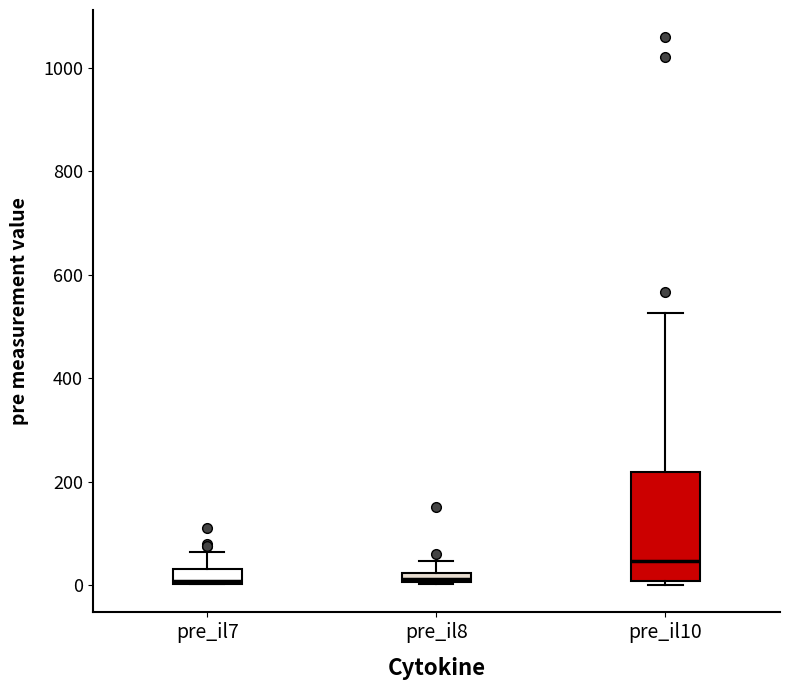

Which box has the highest median line?

pre_il10